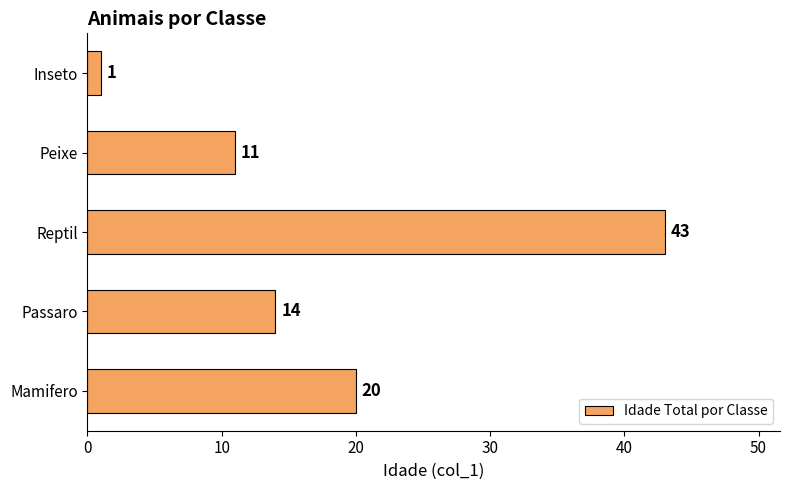

What is the difference between the maximum and minimum values?

42